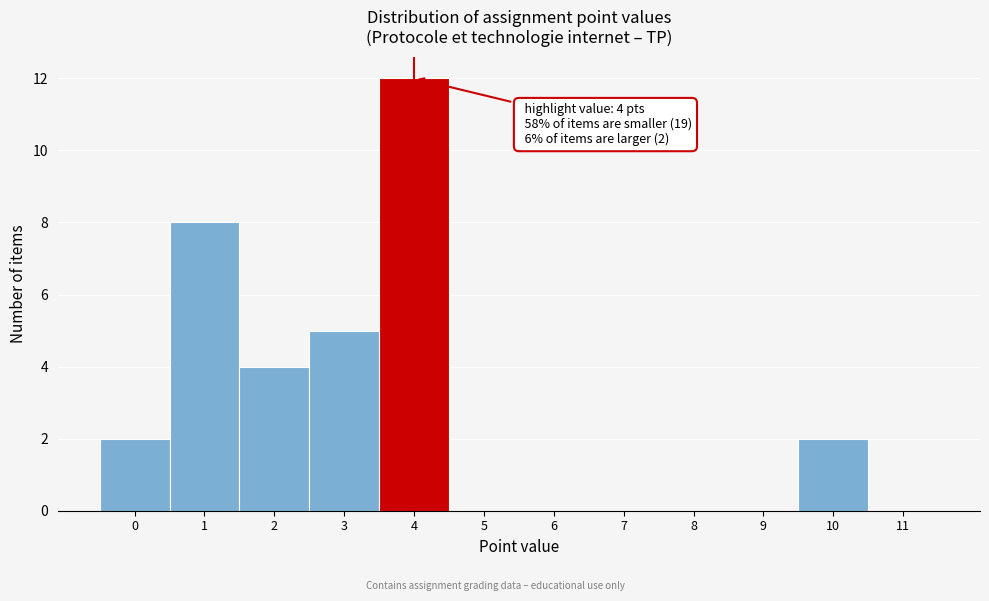

Which range on the x-axis has the tallest bar?

3.5 to 4.5